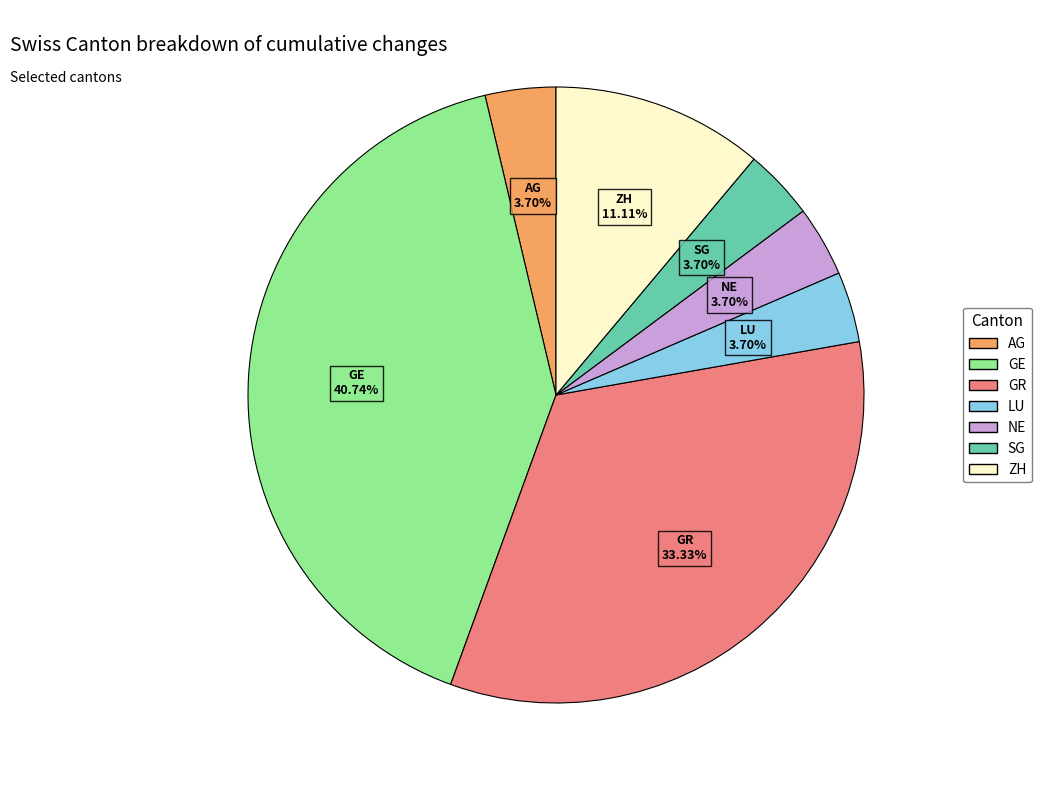

Do GR and ZH together represent more than half of the pie?

No